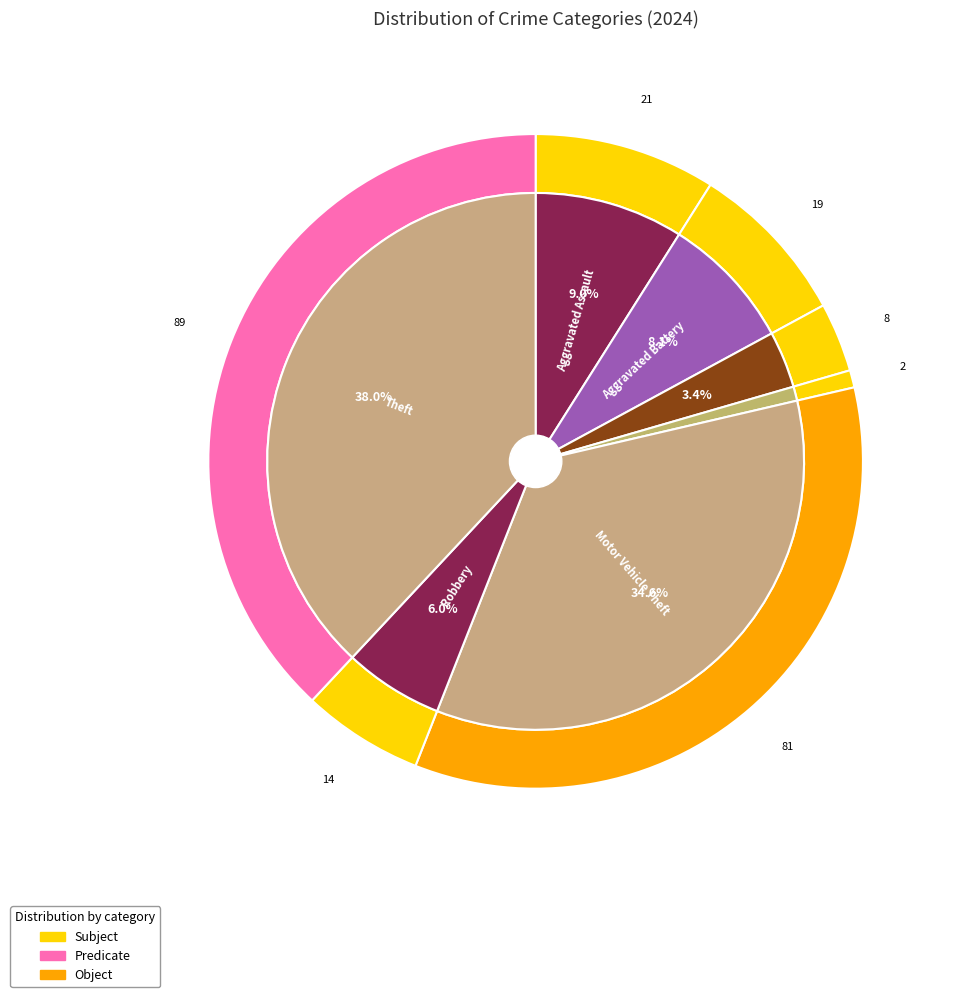

To the nearest percent, what is the combined percentage of 4 and 7?

7%